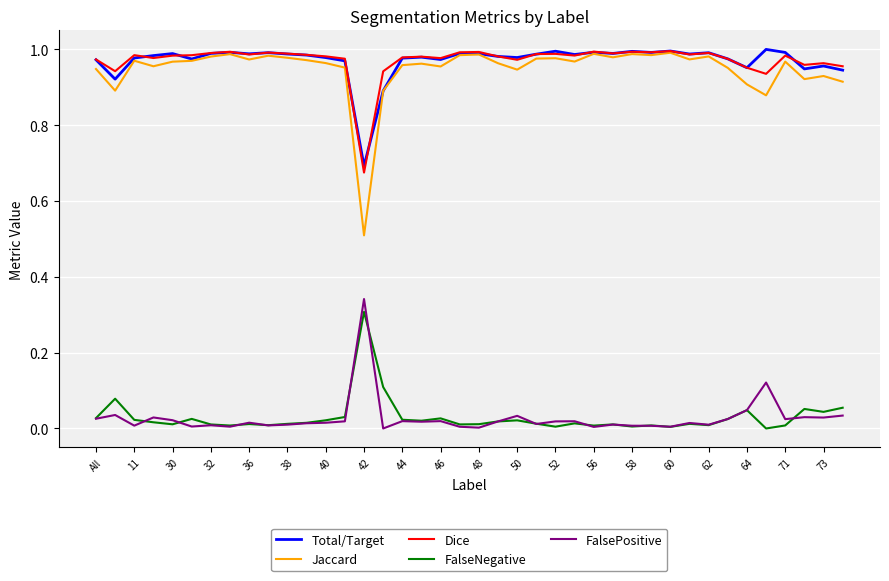

True or false: Jaccard and FalseNegative cross at least once.

False